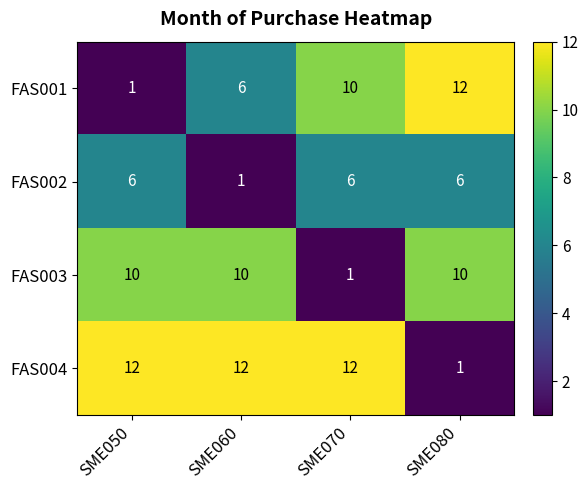

Count the FAS001 values in the range 6 to 12.

3